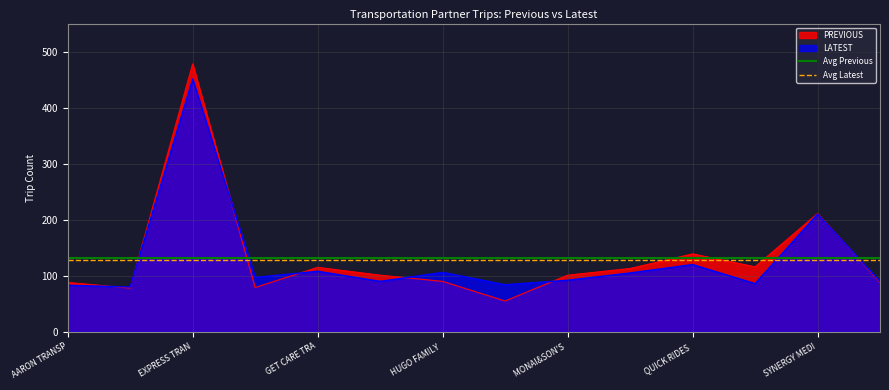

Where is PREVIOUS nearest to the value 266?

SYNERGY MEDI